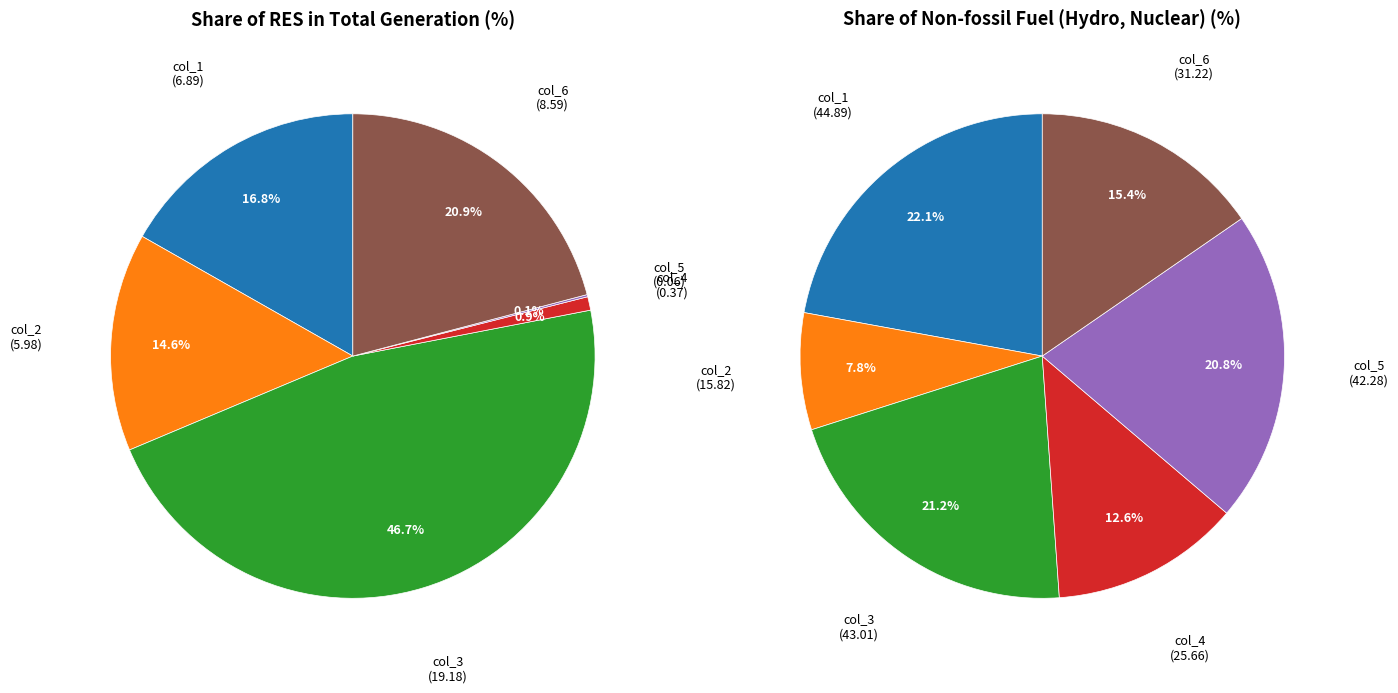

How many segments does this pie chart have?

6